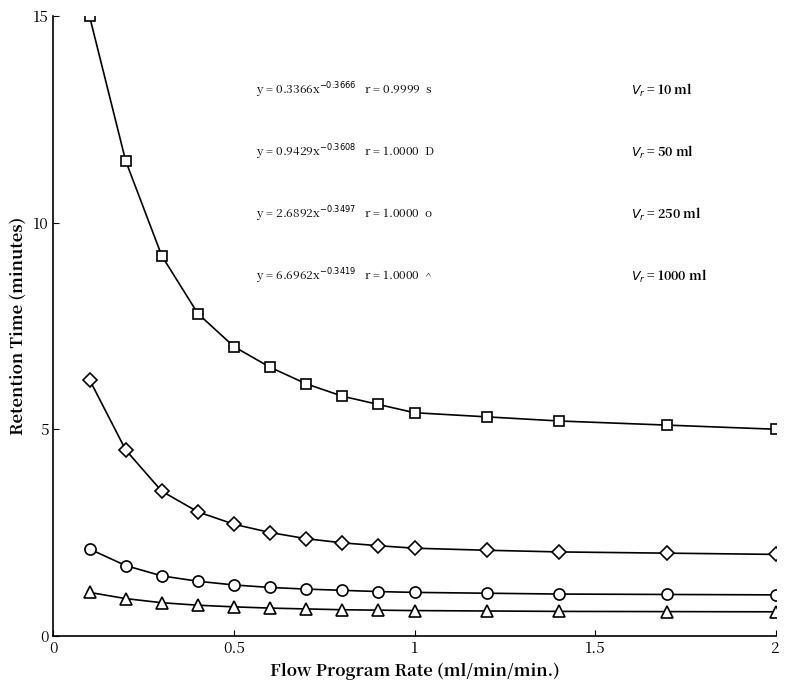

What is the greatest value displayed?

15.0